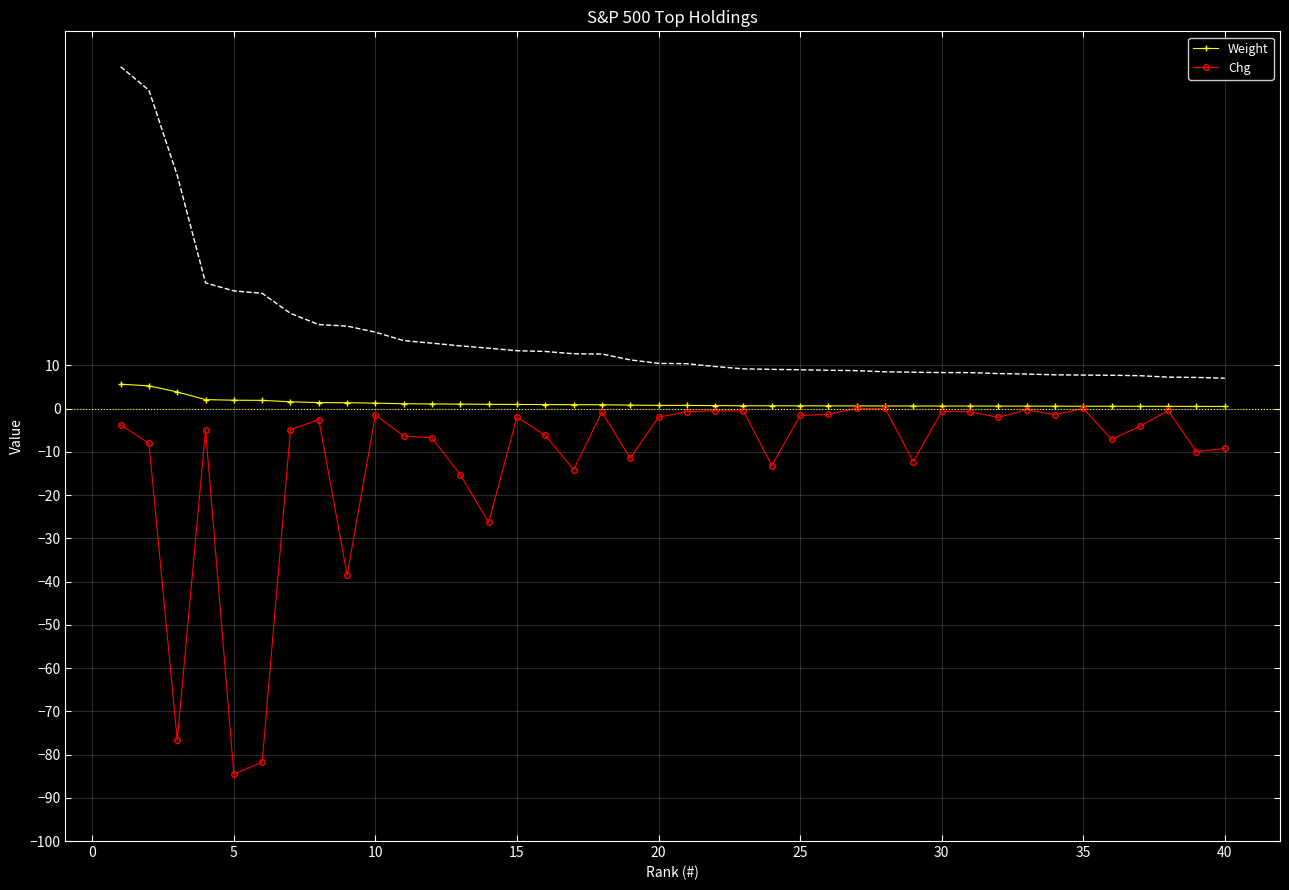

What is the minimum value shown in the chart?

-84.6